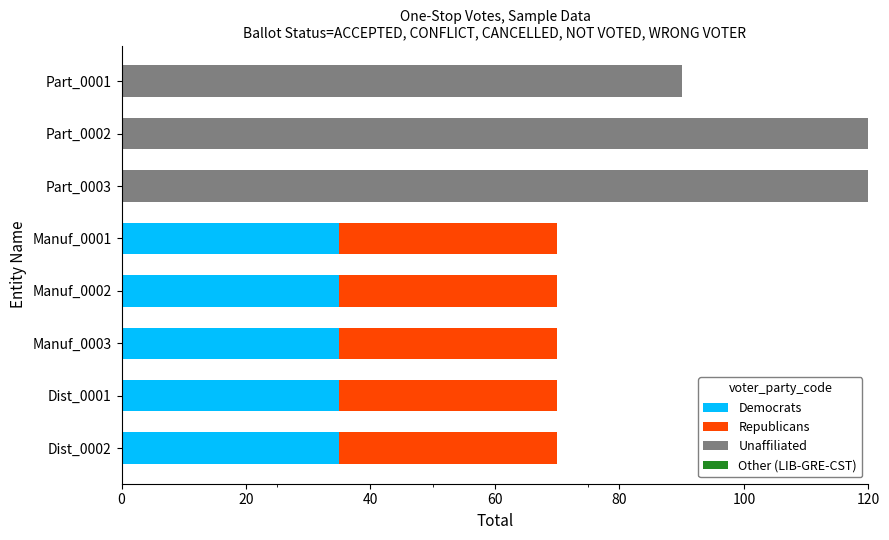

Is it true that Democrats equals 11 at Manuf_0003?

False